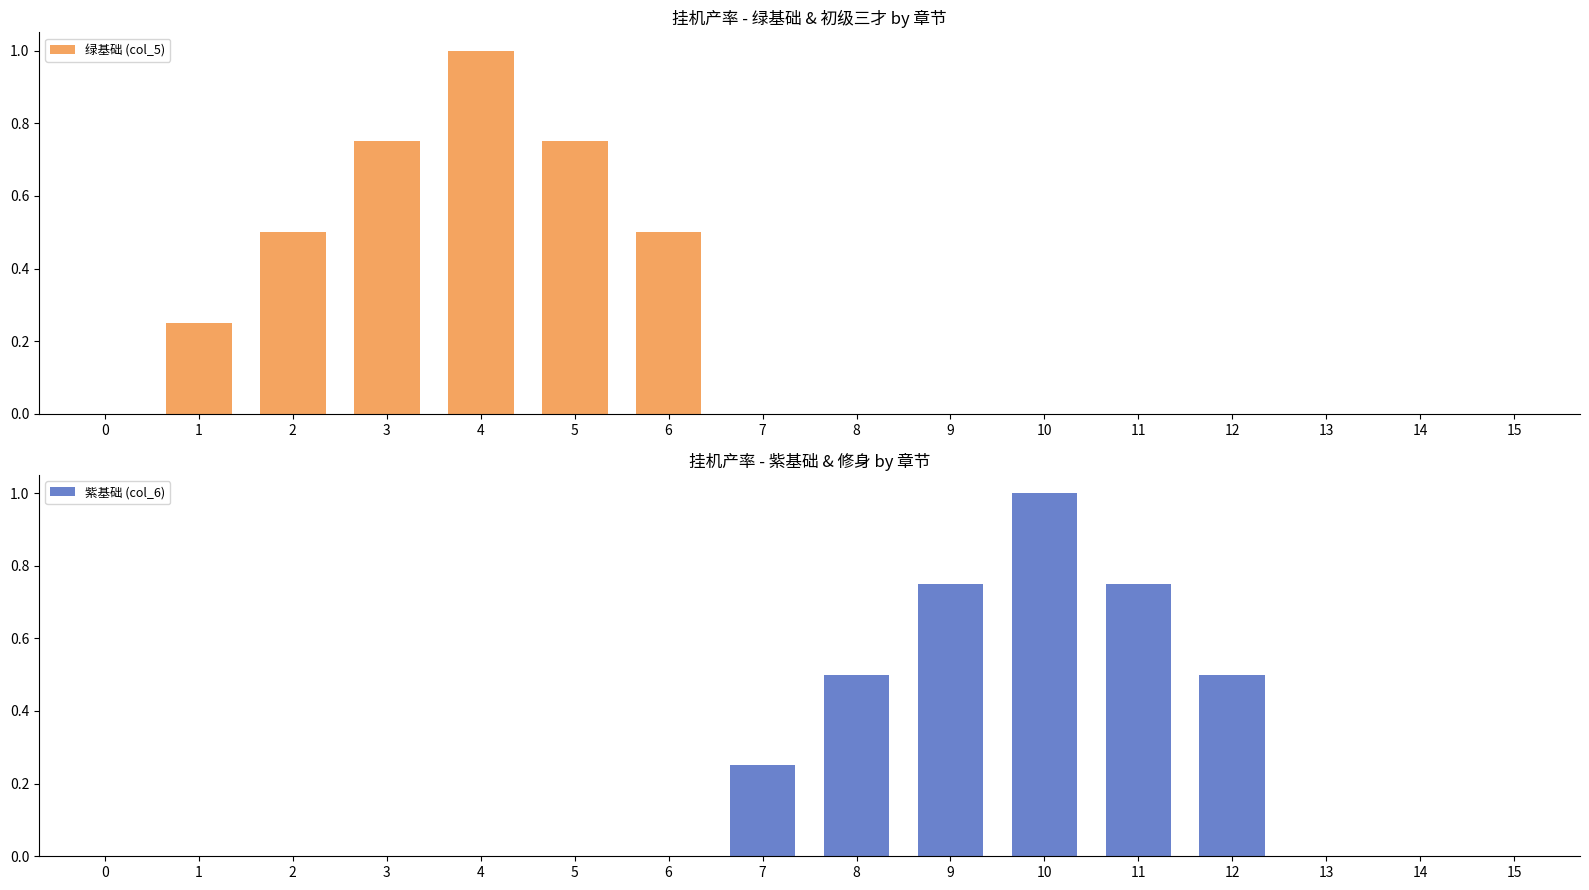

What is the average value of the 紫基础 (col_6) series?

0.2